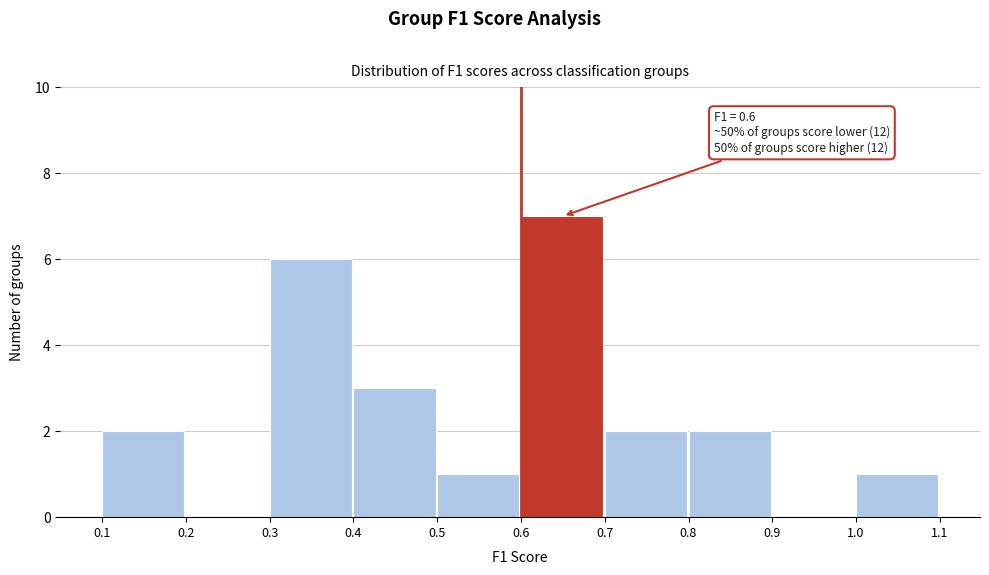

Over which range of the x-axis is the bar tallest?

0.6 to 0.7